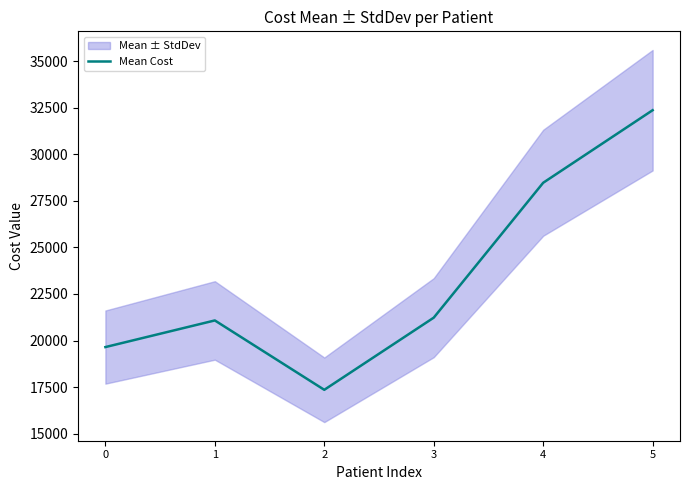

What is the sum of the values at 1 and 4?

49552